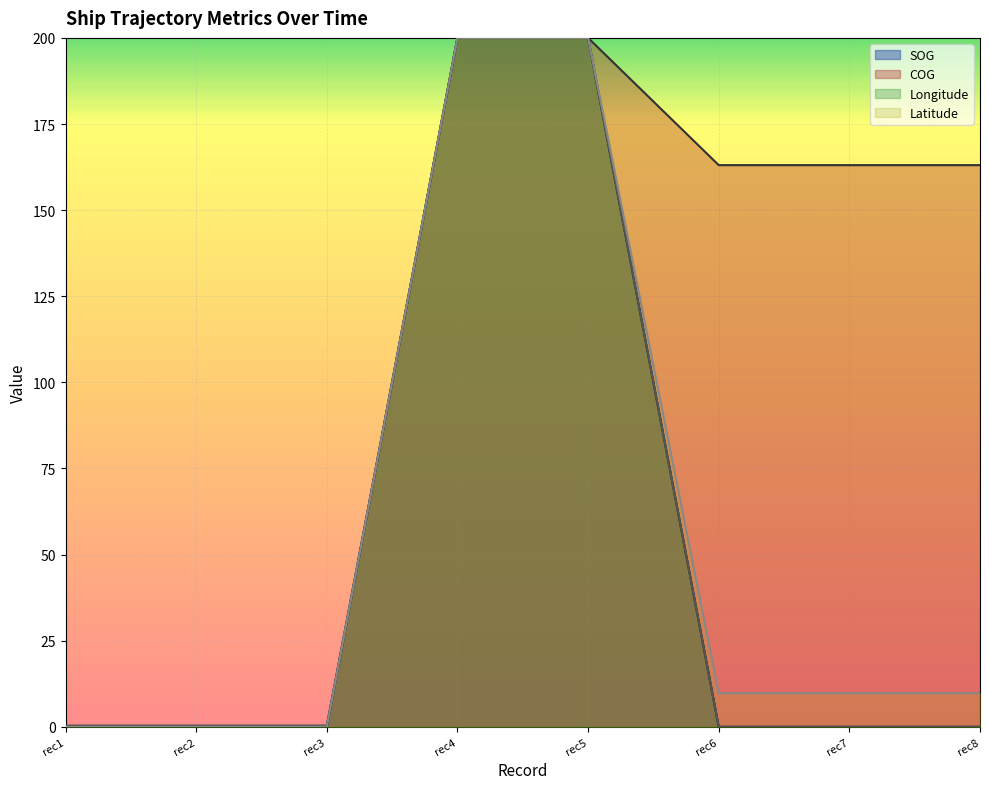

How many values in the SOG series exceed 0?

2